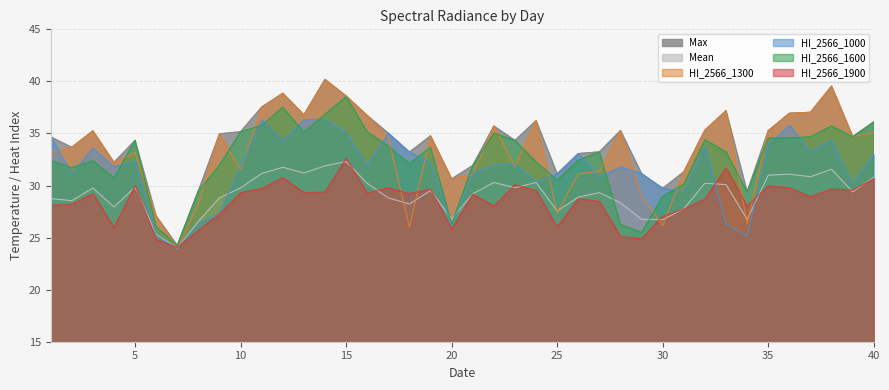

Rank the series at 38 from highest to lowest value.

Max, HI_2566_1300, HI_2566_1600, HI_2566_1000, Mean, HI_2566_1900